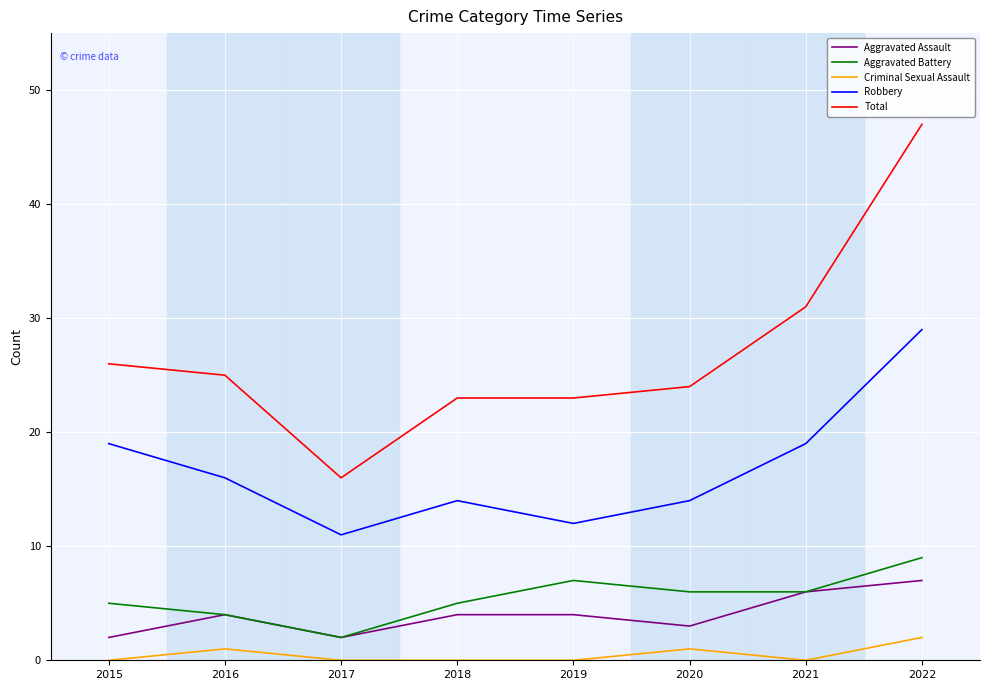

What is the difference between the Criminal Sexual Assault values at 2019 and 2016?

1